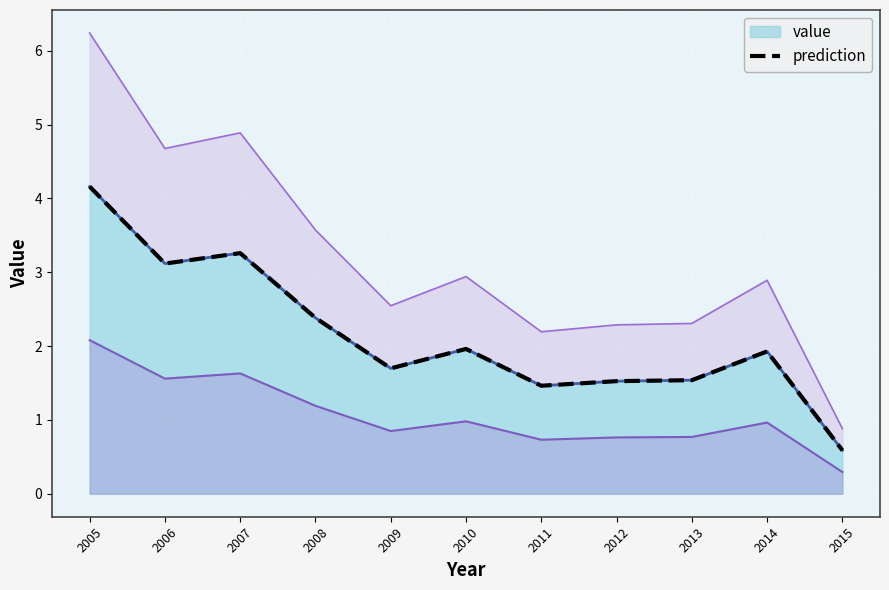

Where is the first local maximum?

2007